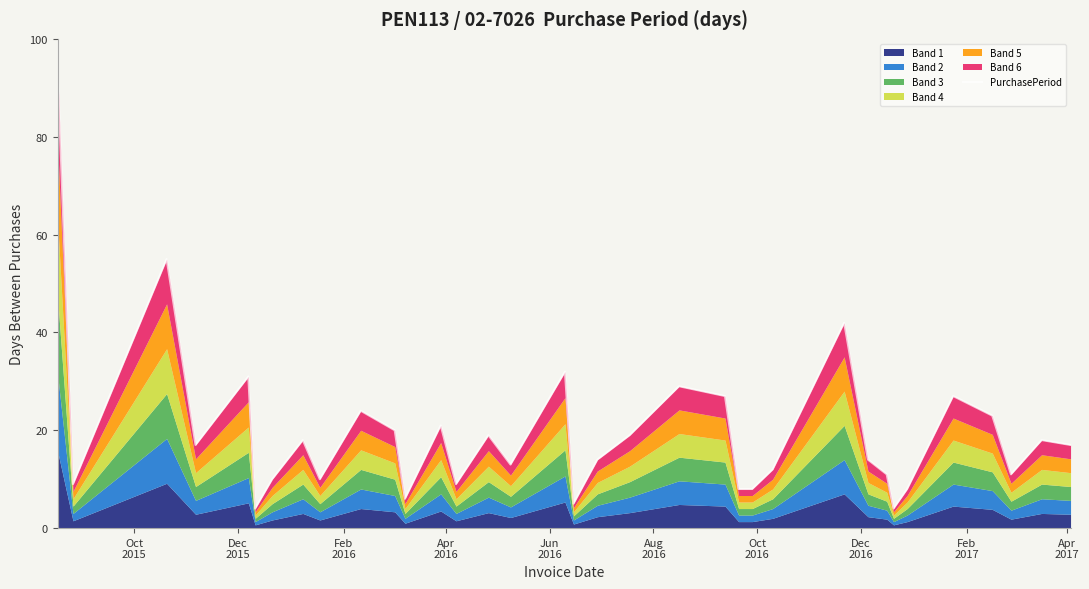

What is the value of the 13th point from the left?

21